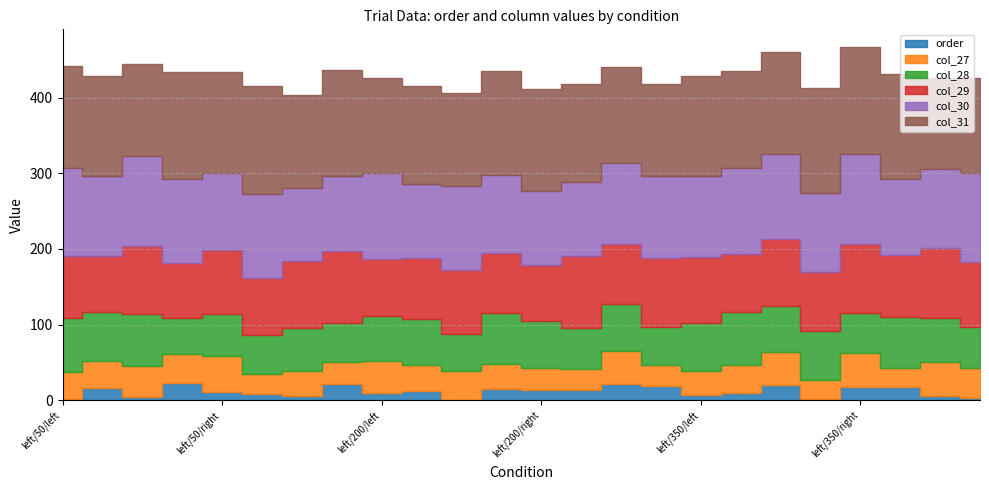

What position from the left is central/350/left?

19